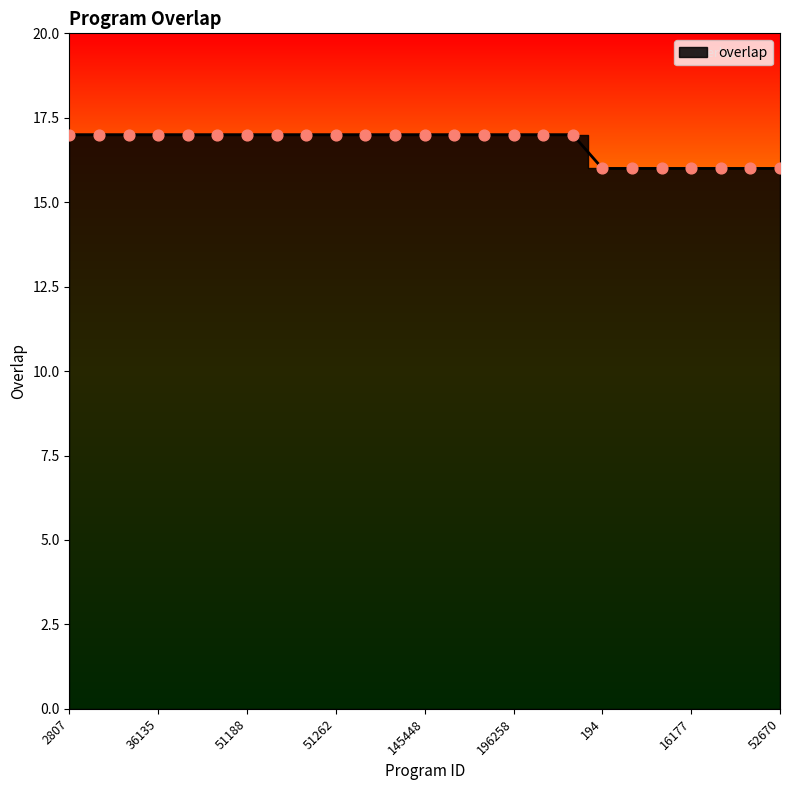

Approximately how many times larger is the value at 32031 compared to 190976?

1.0